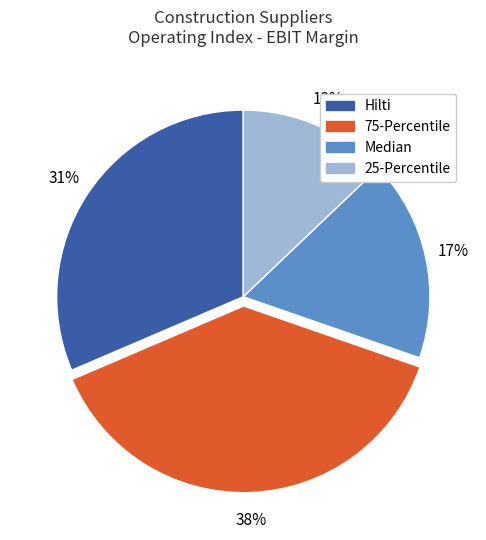

How many slices are in this pie chart?

4